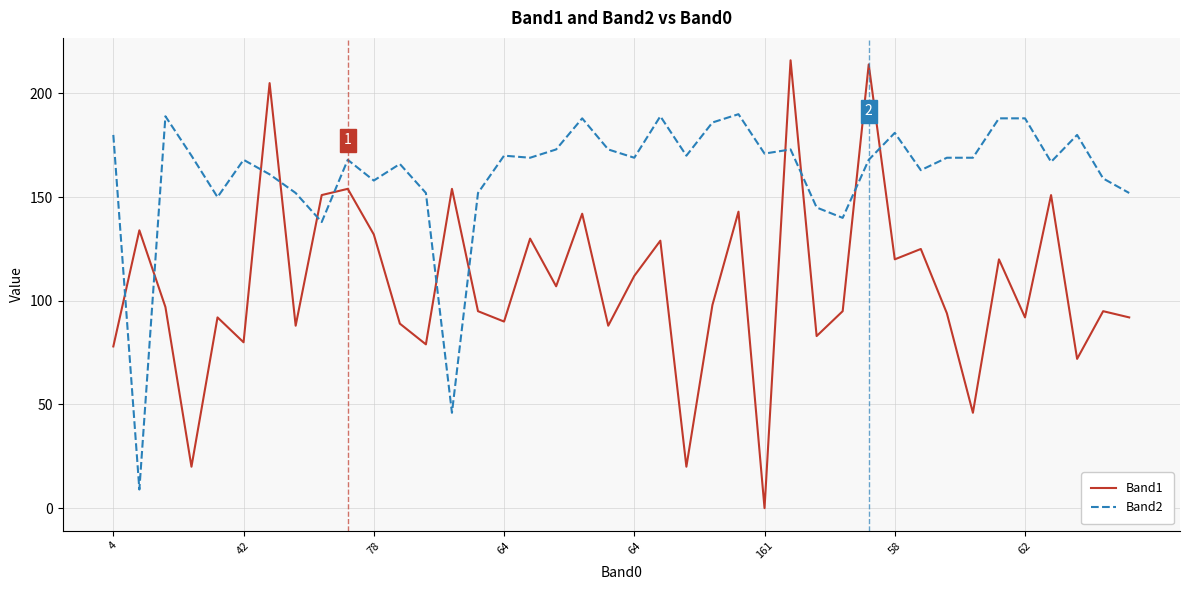

True or false: Band1 and Band2 intersect in this chart.

True